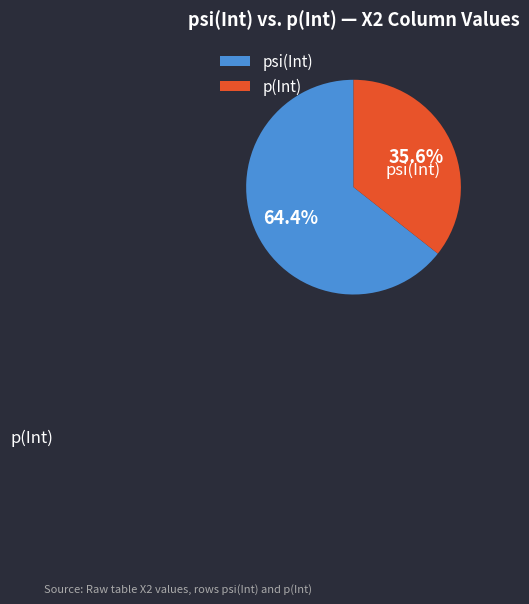

Between psi(Int) and p(Int), which is larger?

psi(Int)